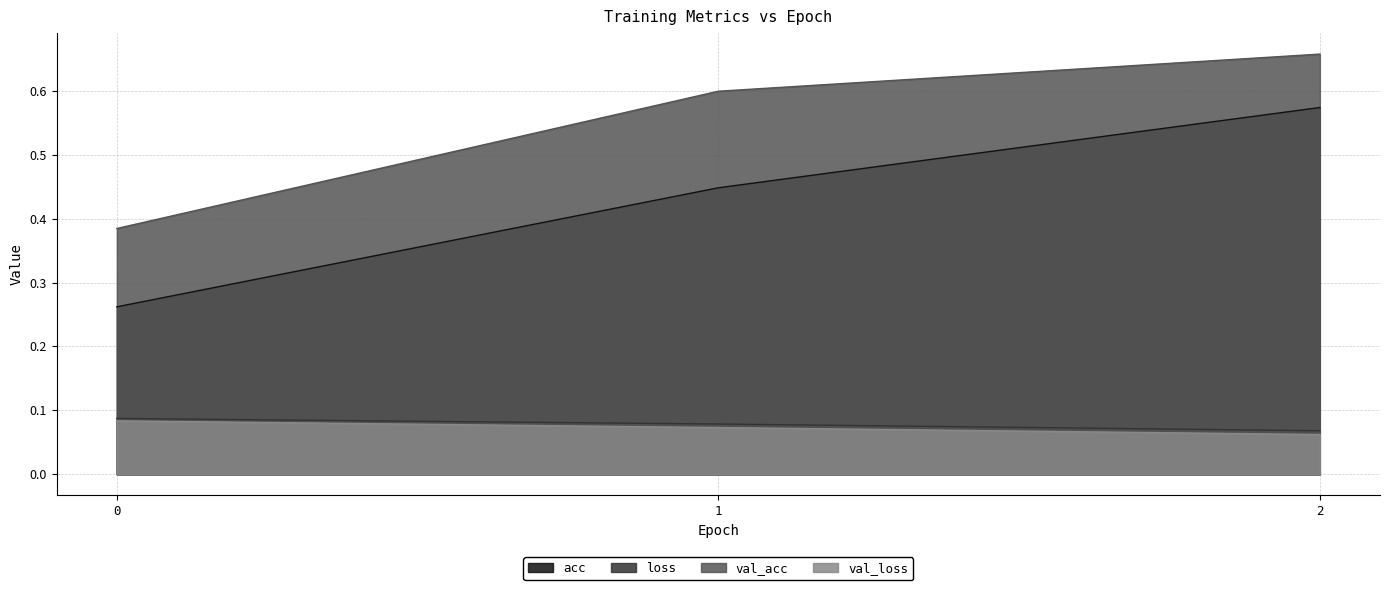

Between 0 and 1, which series saw the biggest shift?

val_acc